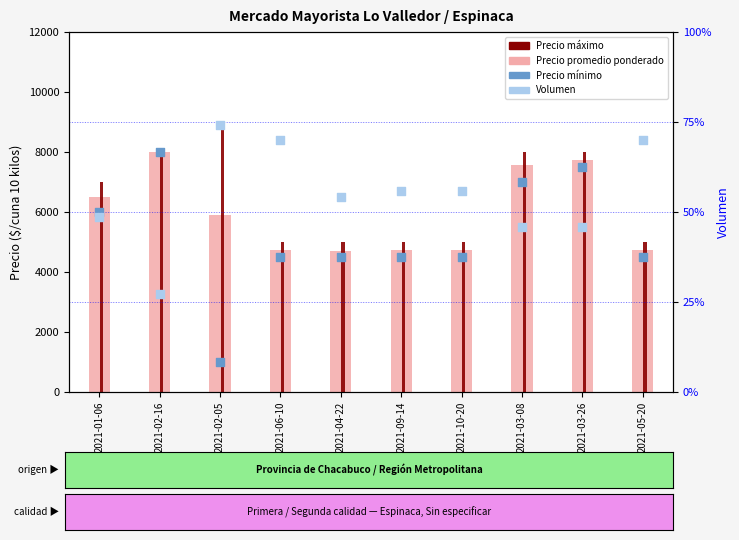

At which category is the sum across all series the highest?

2021-02-16